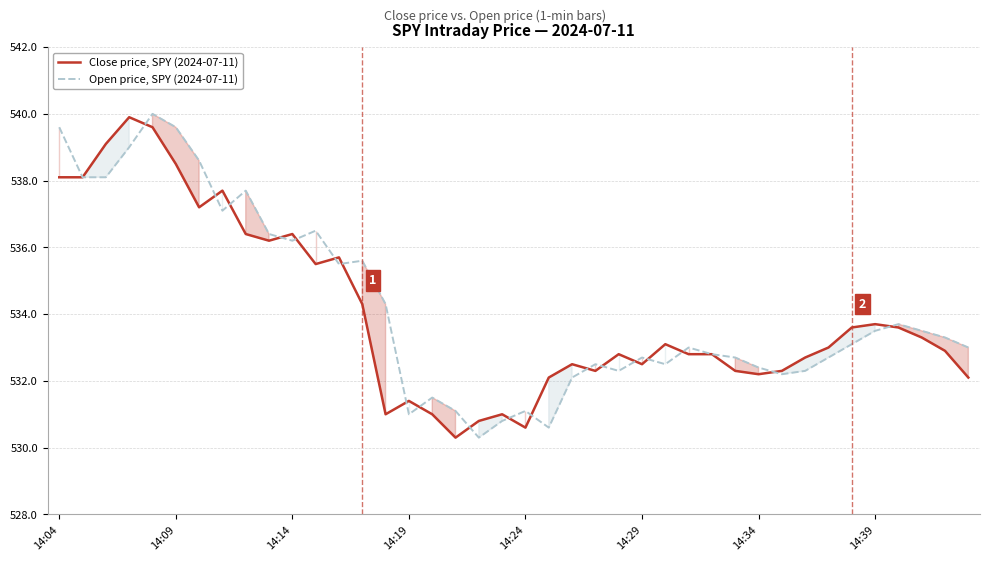

Which series has the widest spread of values?

Open price, SPY (2024-07-11)